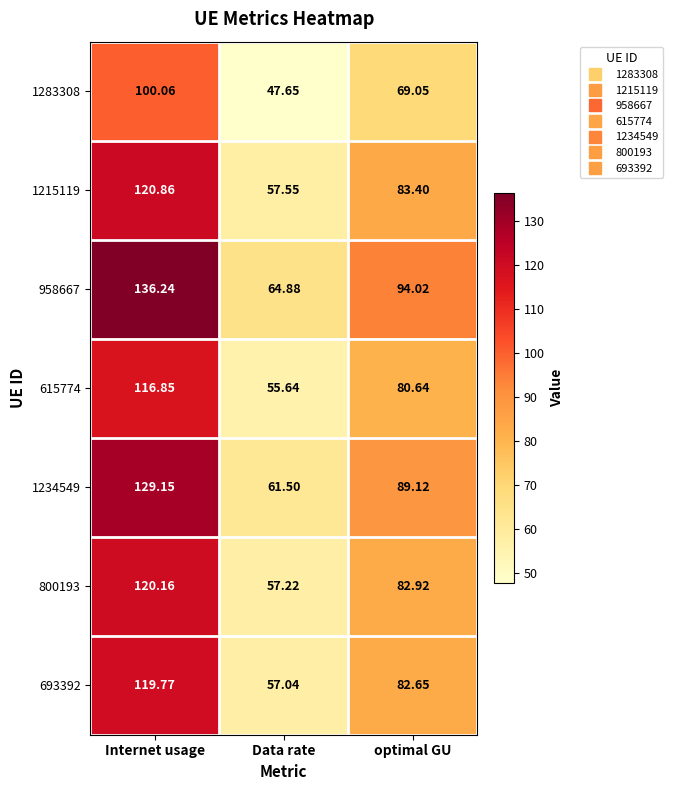

At which label does 1234549 reach its peak?

Internet usage